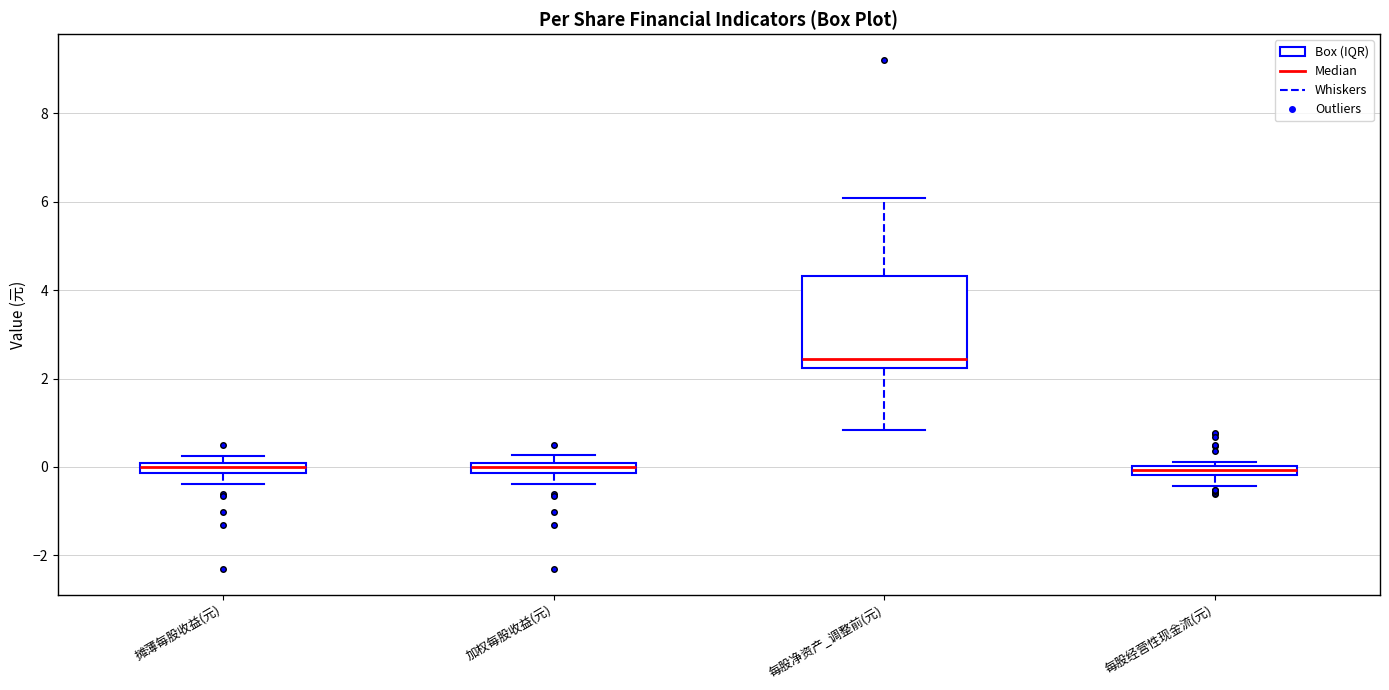

Which box is the tallest, from its lower edge to its upper edge?

每股净资产_调整前(元)